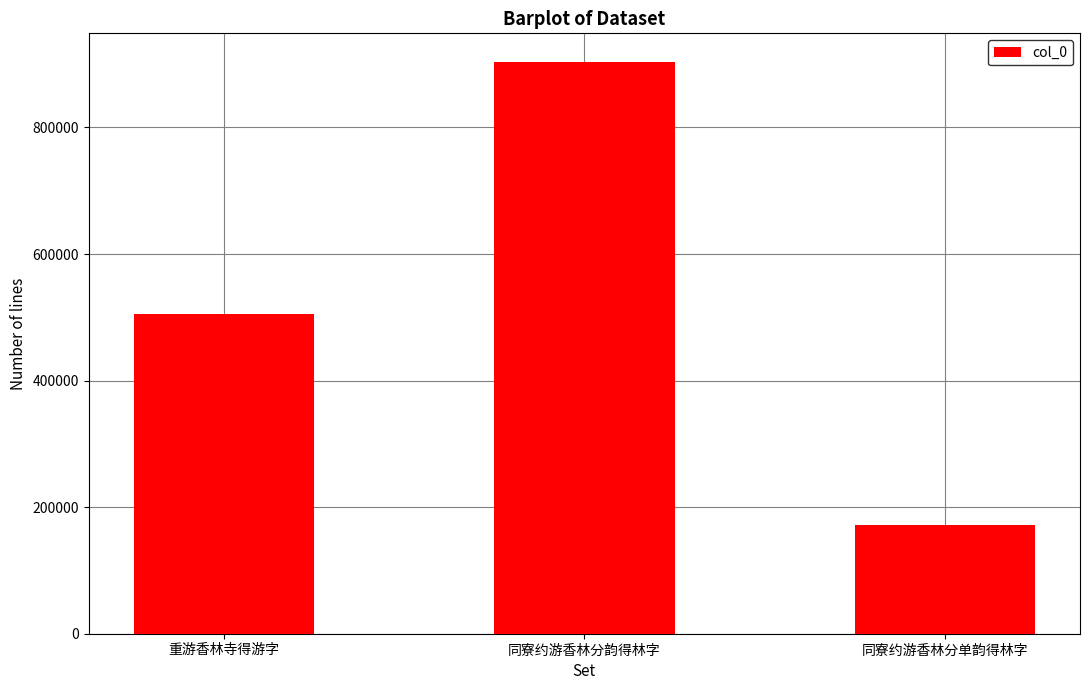

Where is the data nearest to the value 538039?

重游香林寺得游字